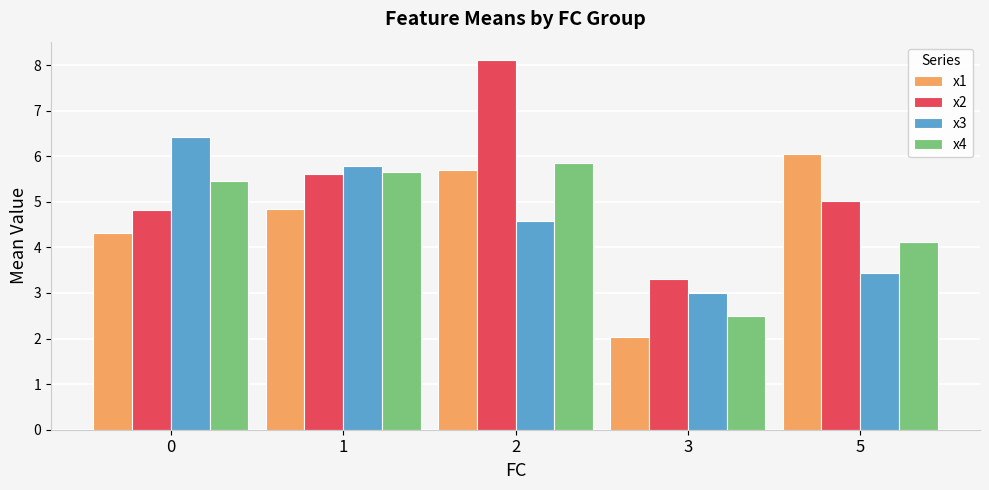

Reading left to right, list all the values displayed in this chart.

x1: 4.3	4.8	5.7	2.0	6.1
x2: 4.8	5.6	8.1	3.3	5.0
x3: 6.4	5.8	4.6	3.0	3.4
x4: 5.4	5.7	5.8	2.5	4.1